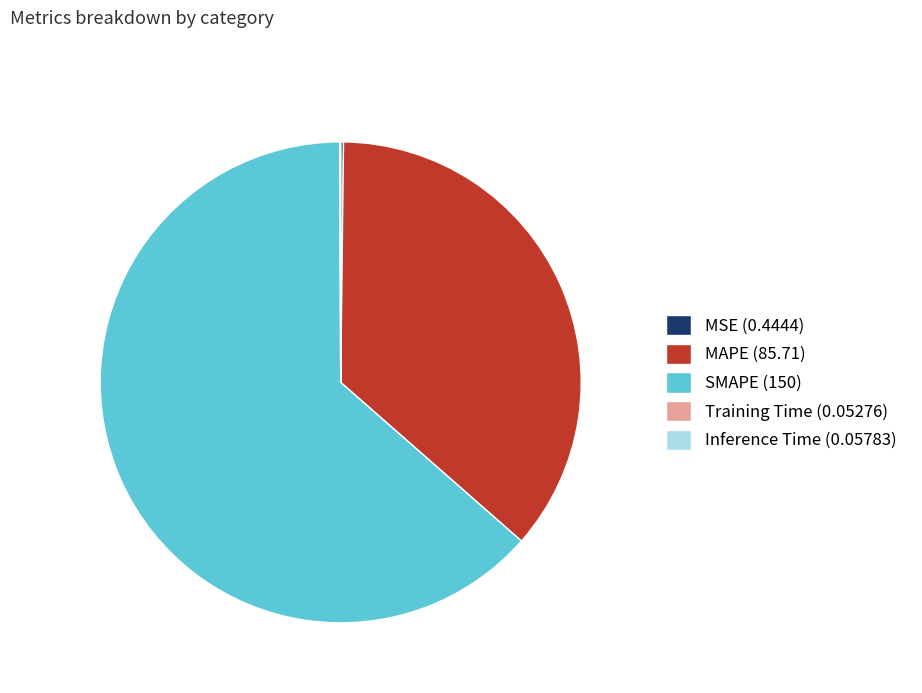

Which has a higher value, MAPE (85.71) or SMAPE (150)?

SMAPE (150)